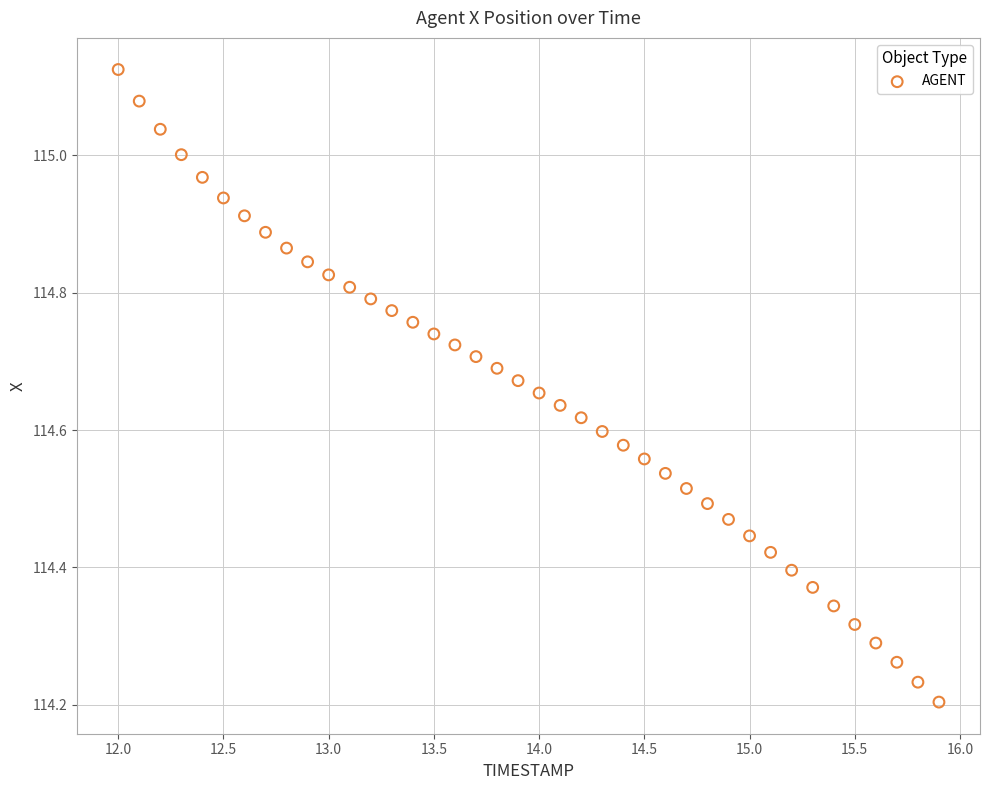

What is the range of Y values (max minus min)?

0.9